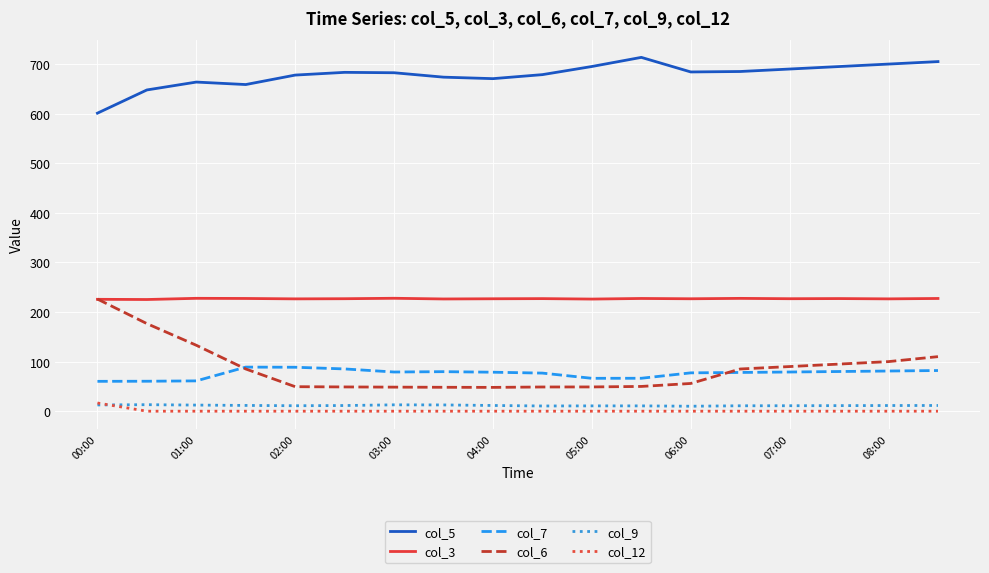

Which series has the largest range (max minus min)?

col_6